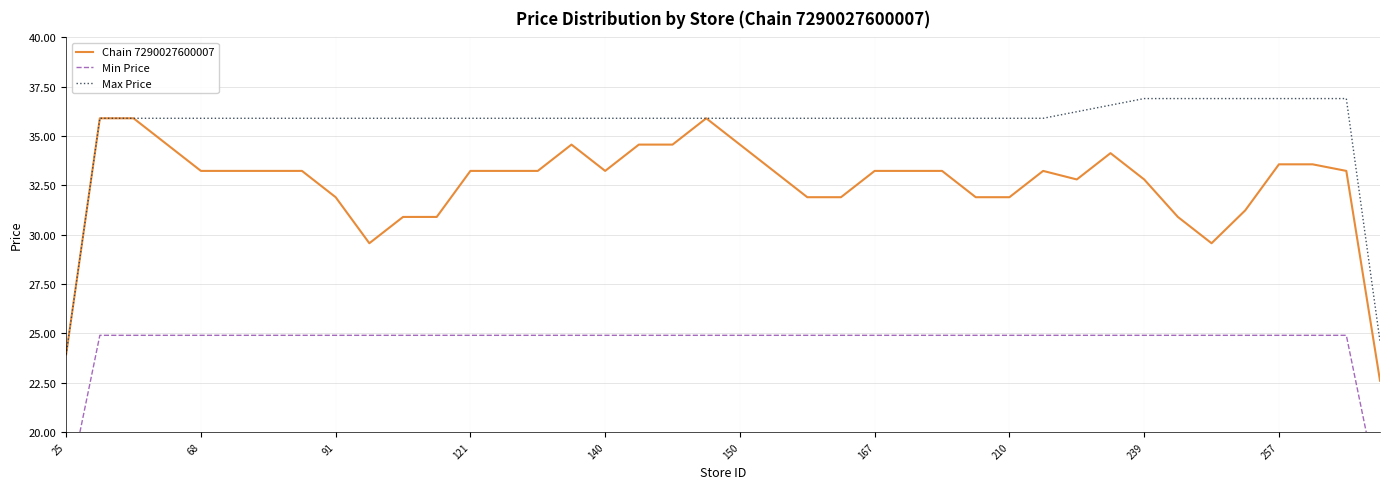

Where is Min Price nearest to the value 20?

25